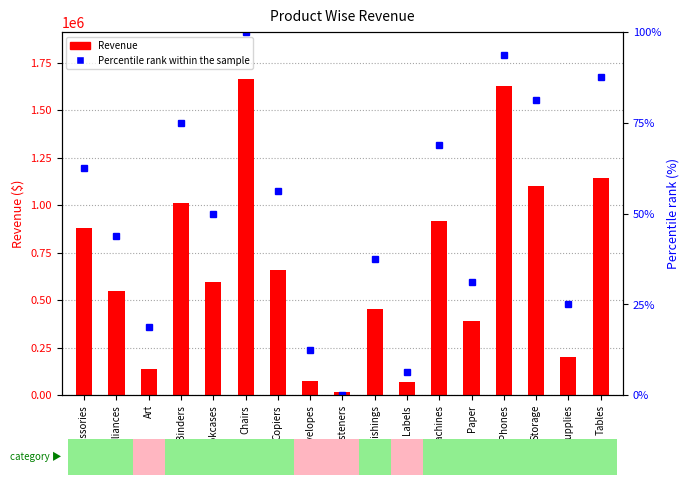

What is the average value of the Percentile rank within the sample series?

50.0